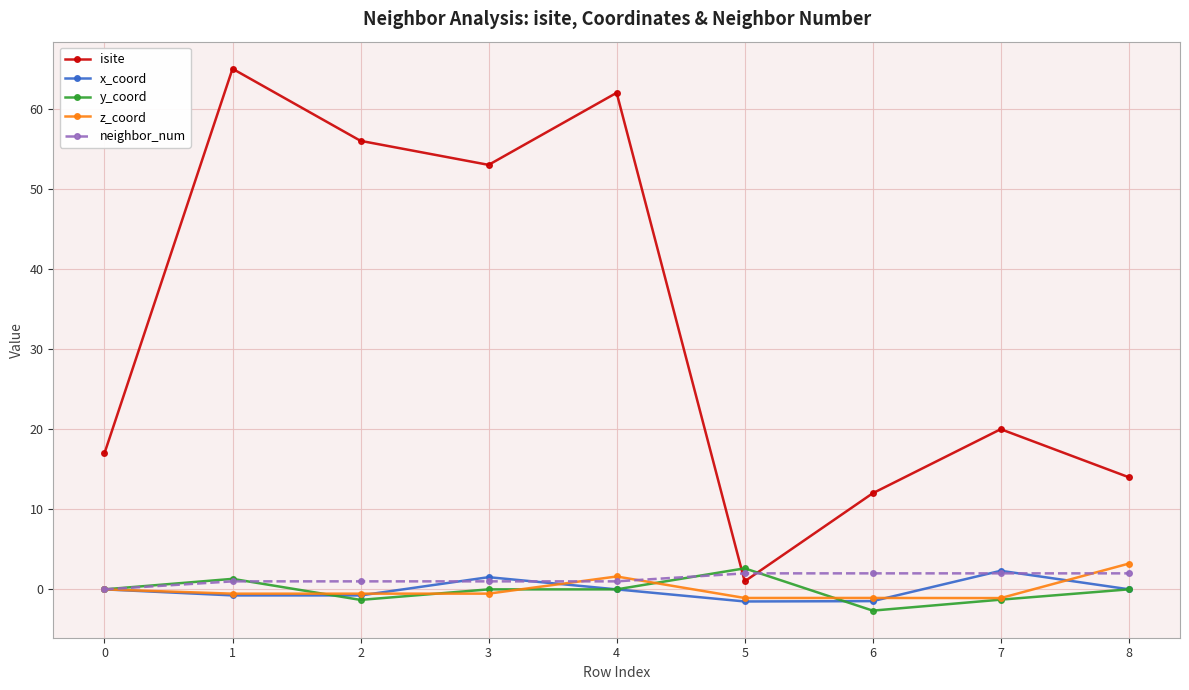

How many intersections are there between neighbor_num and isite?

2